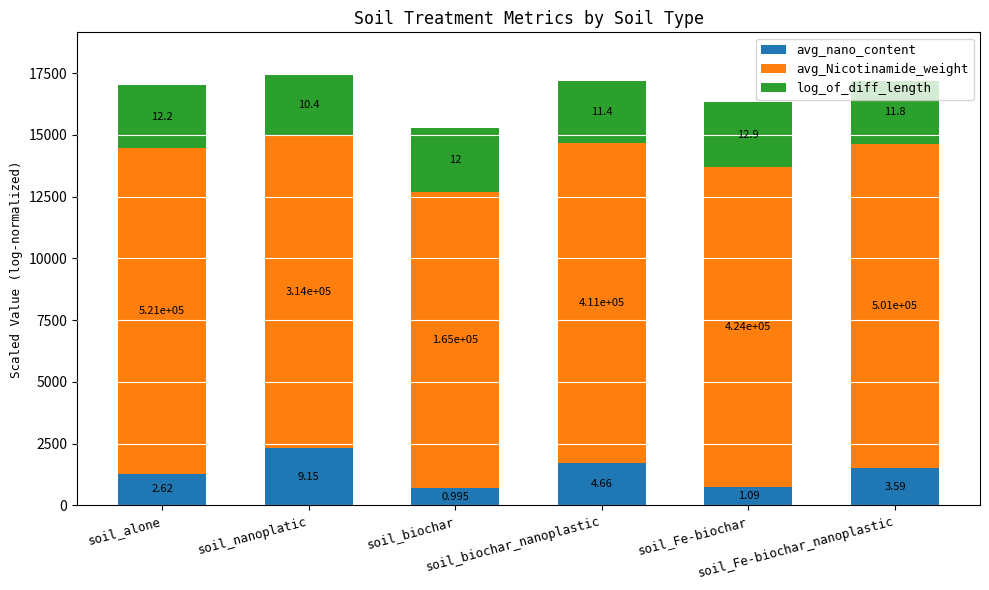

What are all the series names shown in the legend?

avg_nano_content, avg_Nicotinamide_weight, log_of_diff_length